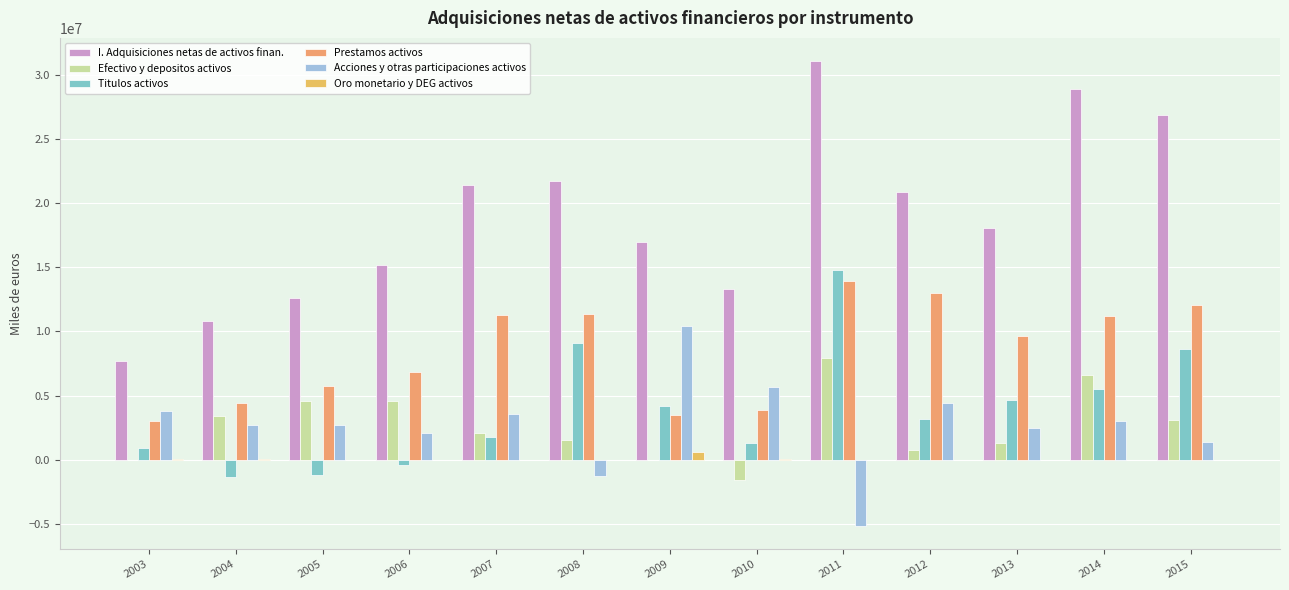

What is the value of the Titulos activos bar at the 6th from the left?

9131538